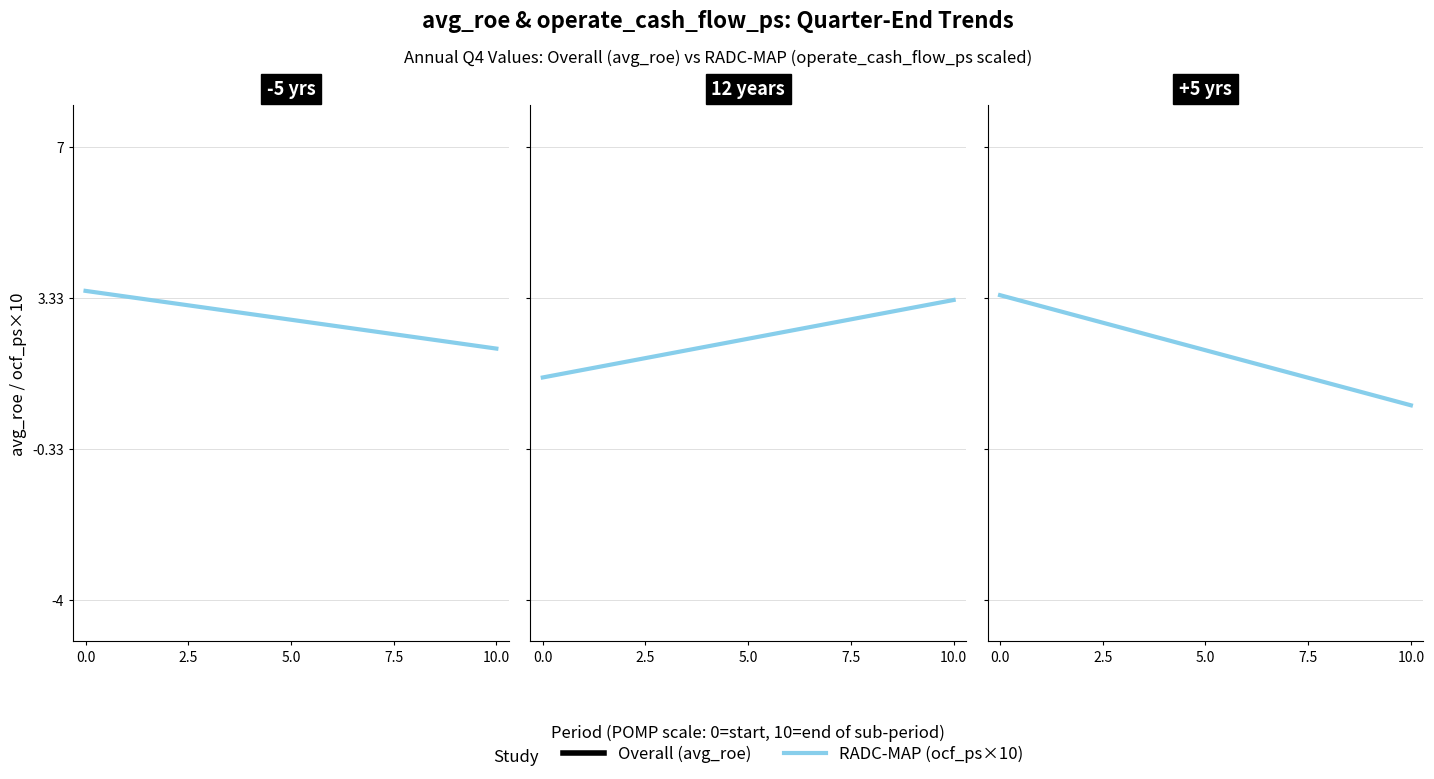

Which series has the largest range (max minus min)?

RADC-MAP